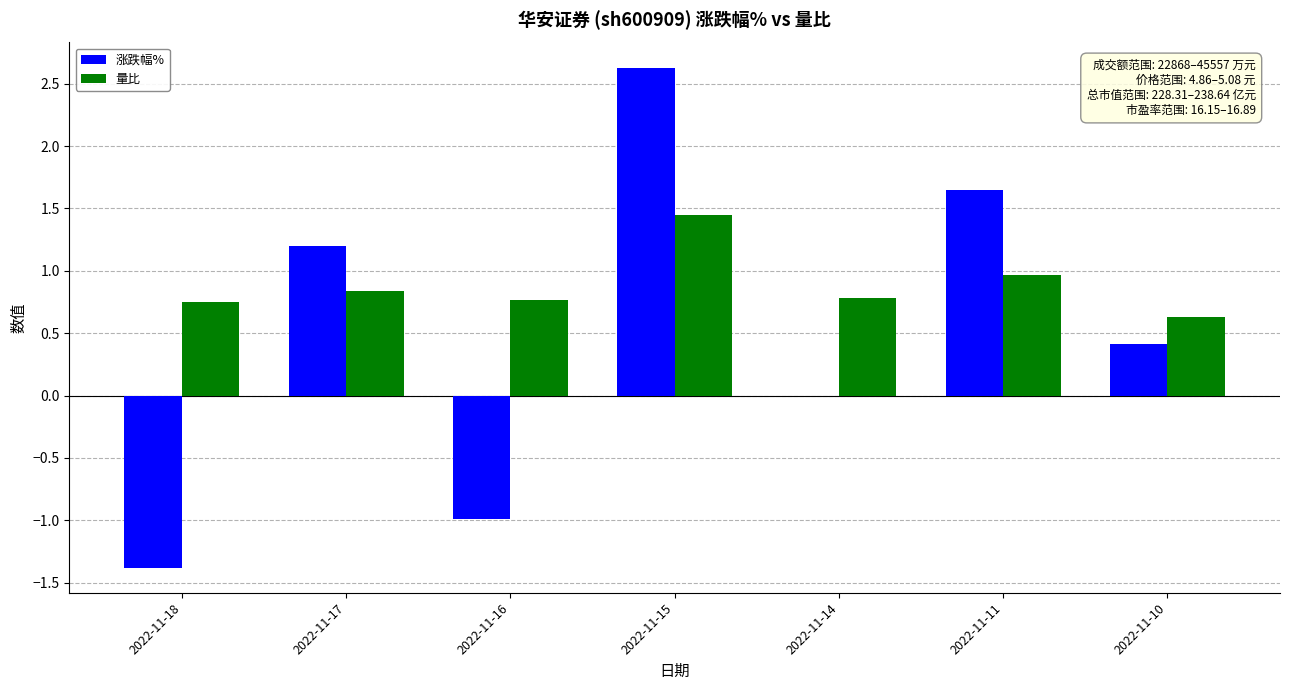

The 量比 series shows 1.0 at 2022-11-11. True or false?

True